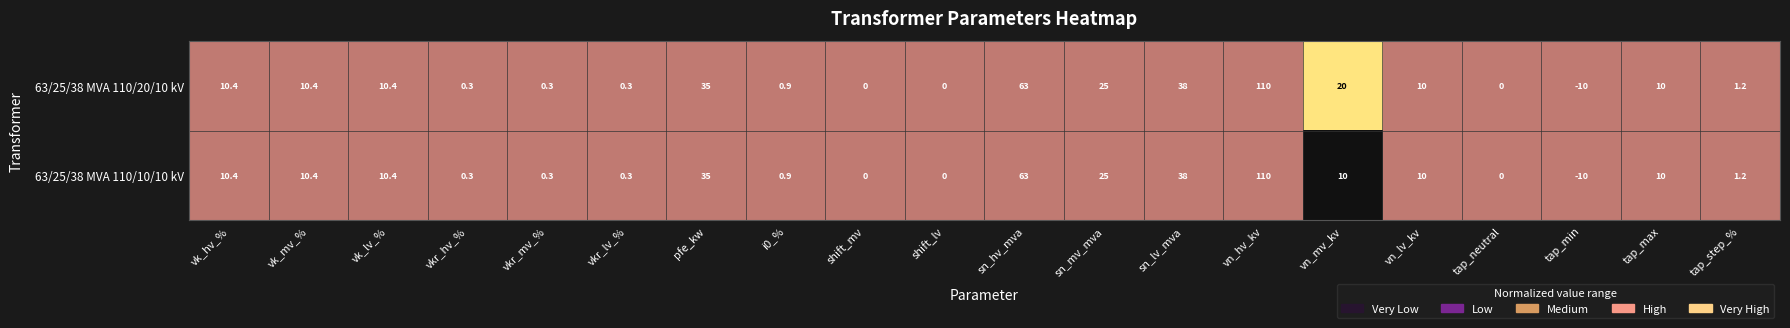

At which label is 63/25/38 MVA 110/20/10 kV closest to 50?

sn_lv_mva